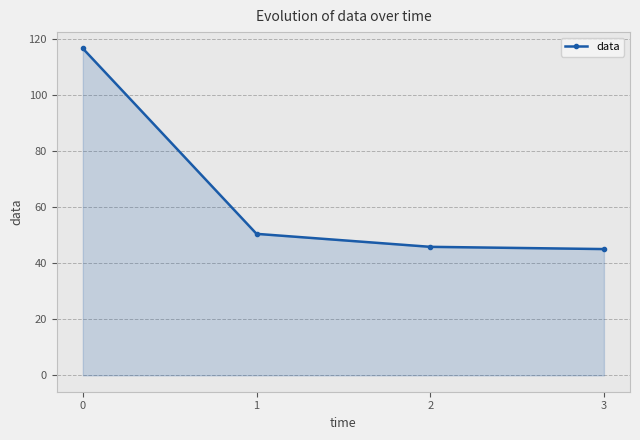

Reading right to left, list all the values displayed in this chart.

45.0	45.8	50.4	116.5